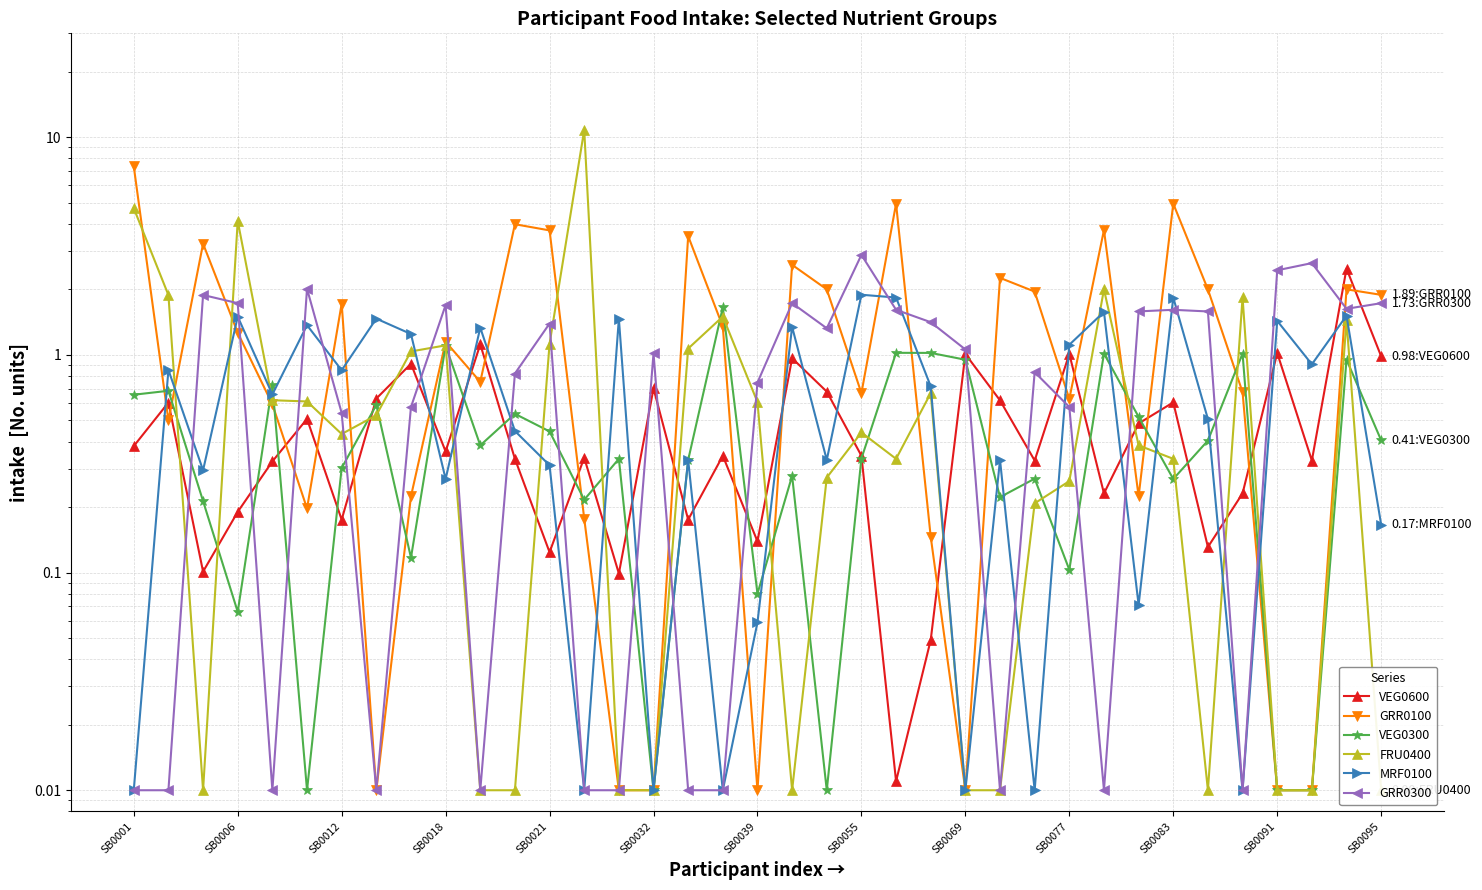

Rank the series by their maximum value, from highest to lowest.

FRU0400, GRR0100, GRR0300, VEG0600, MRF0100, VEG0300